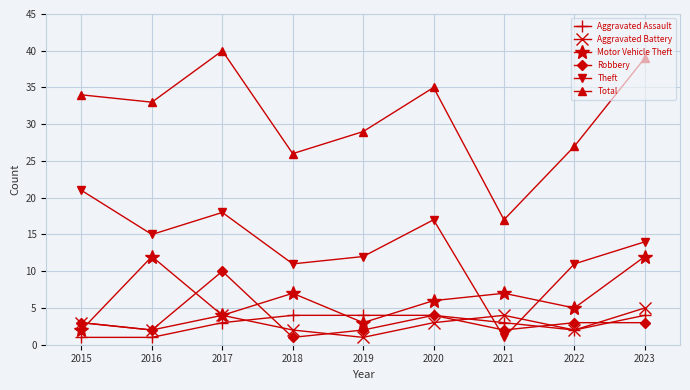

Does the chart have visible grid lines?

Yes